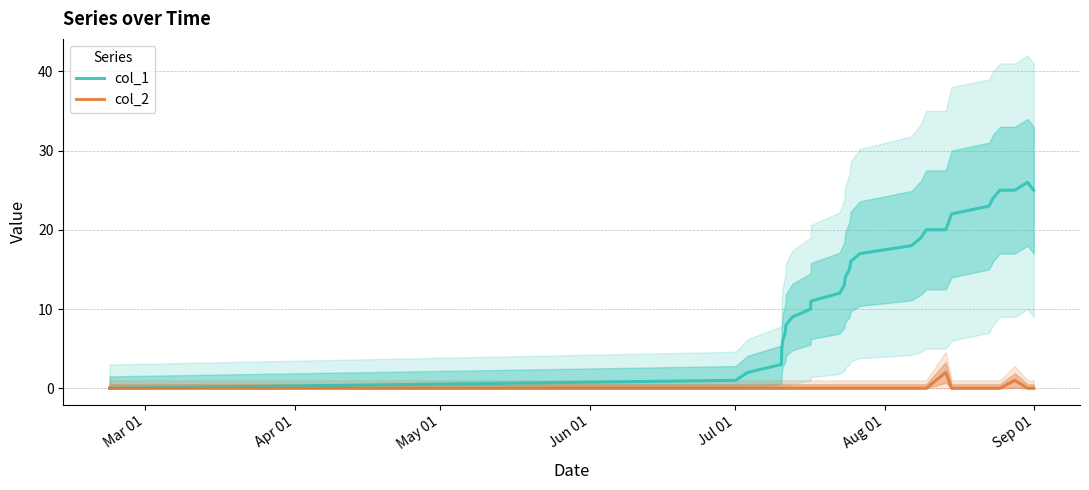

Does the chart display data point markers on the line(s)?

No